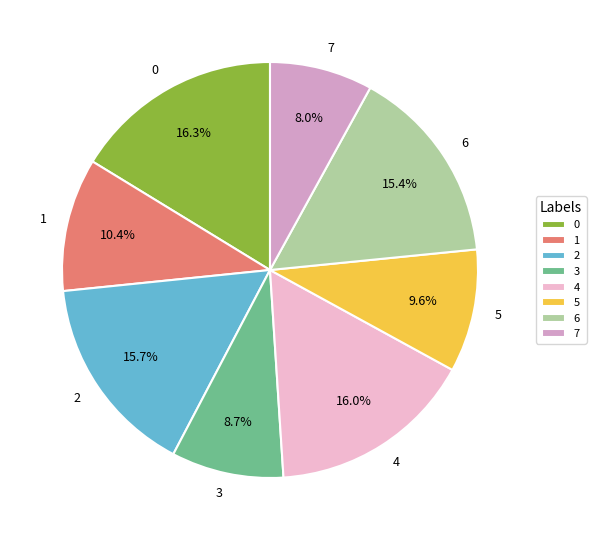

Does 5 represent more than half of the total?

No